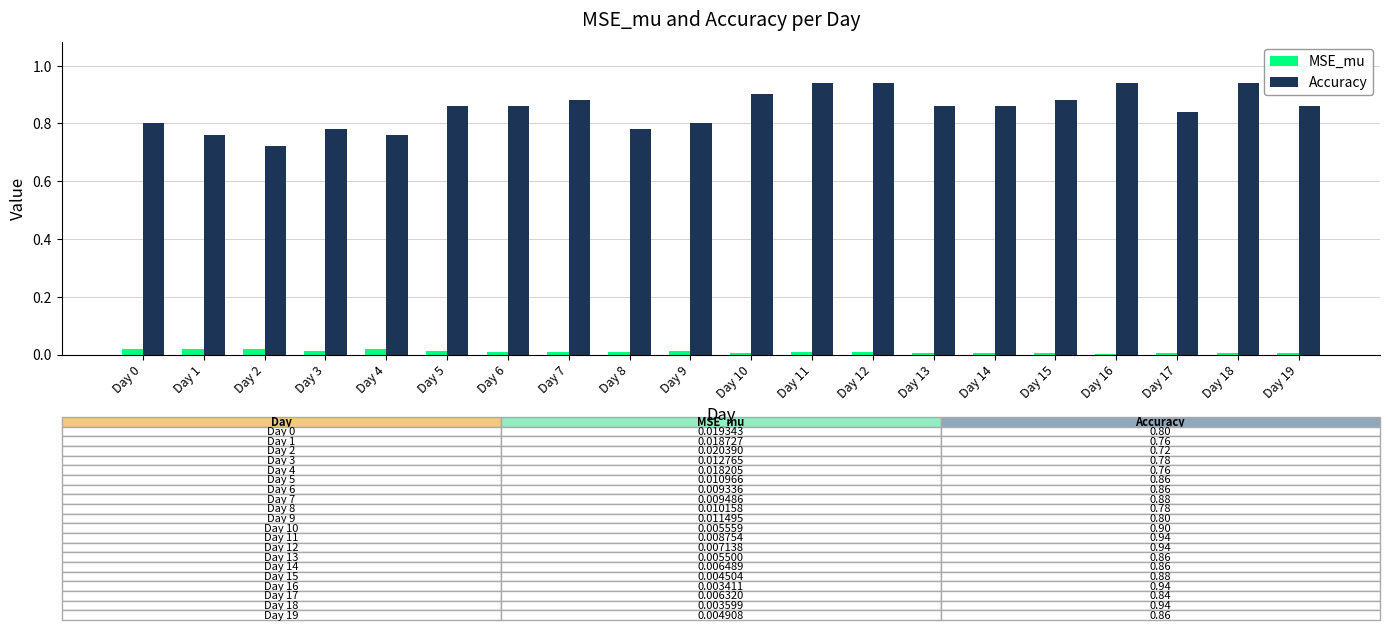

Between Day 2 and Day 15, which series saw the biggest shift?

Accuracy